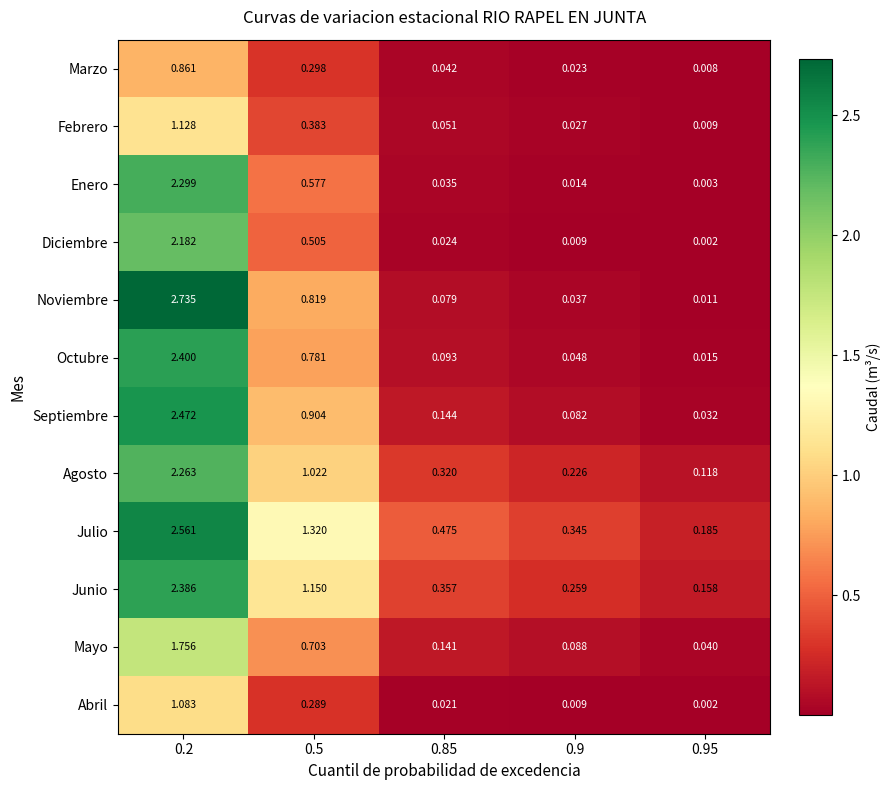

Rank the series at 0.5 from highest to lowest value.

Julio, Junio, Agosto, Septiembre, Noviembre, Octubre, Mayo, Enero, Diciembre, Febrero, Marzo, Abril